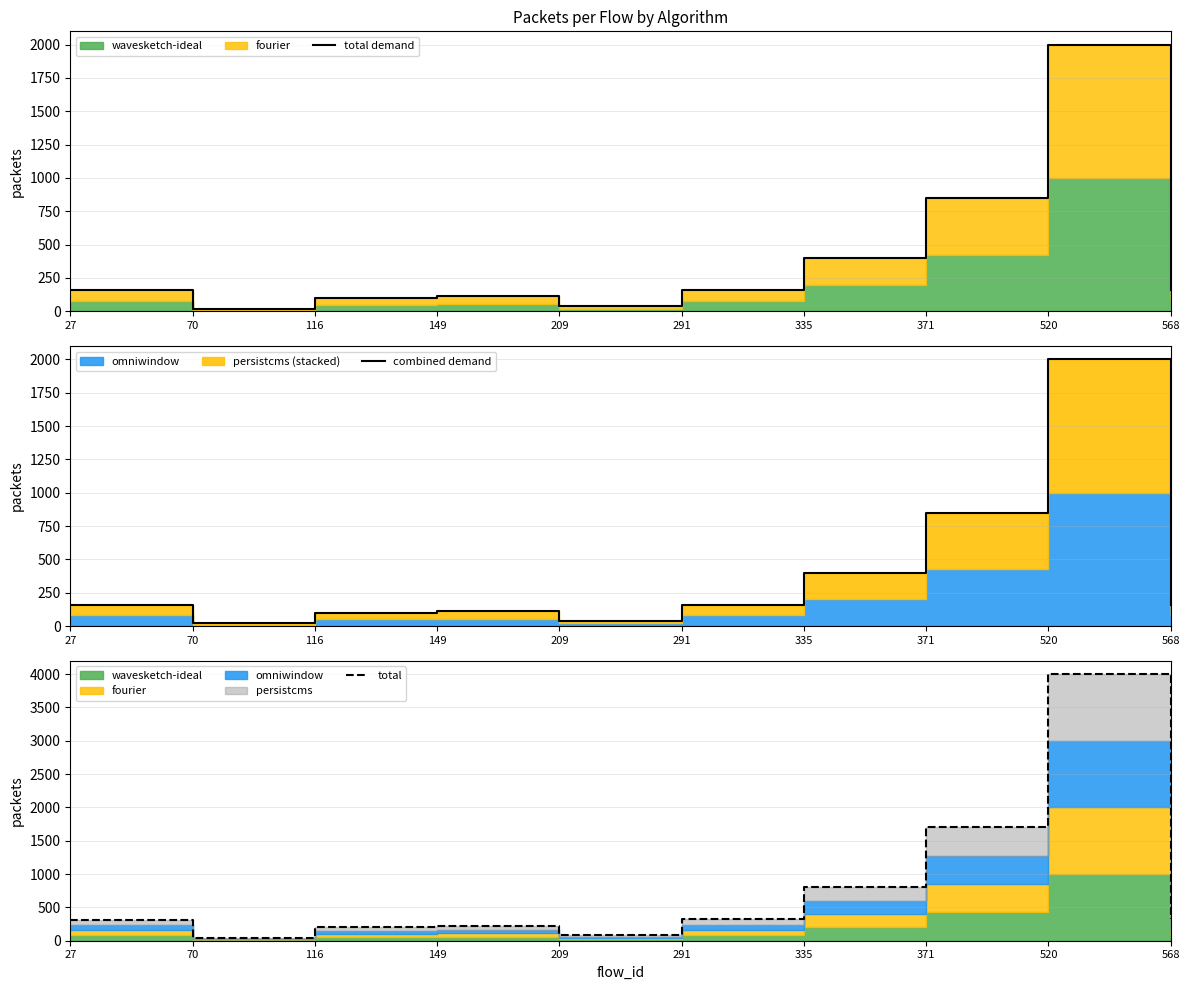

Does the chart have visible grid lines?

Yes